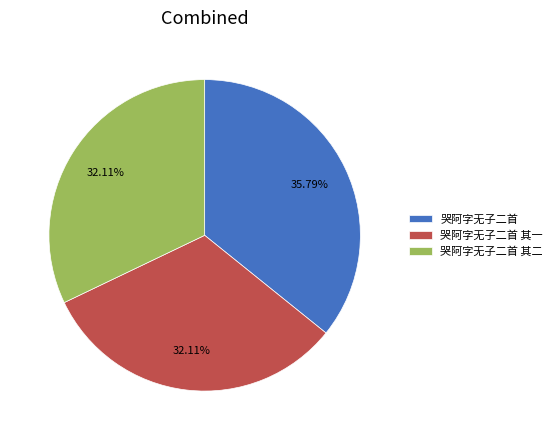

Which has a higher value, 哭阿字无子二首 or 哭阿字无子二首 其二?

哭阿字无子二首